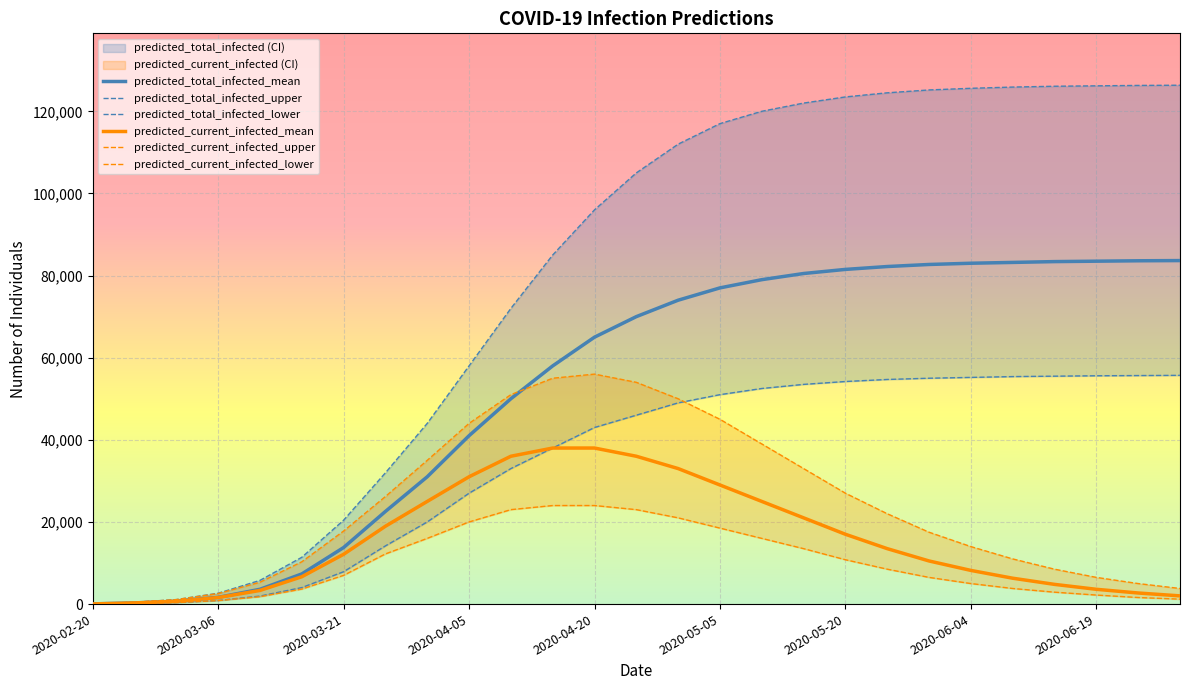

Which has a higher value, 2020-03-16 or 2020-03-31?

2020-03-31